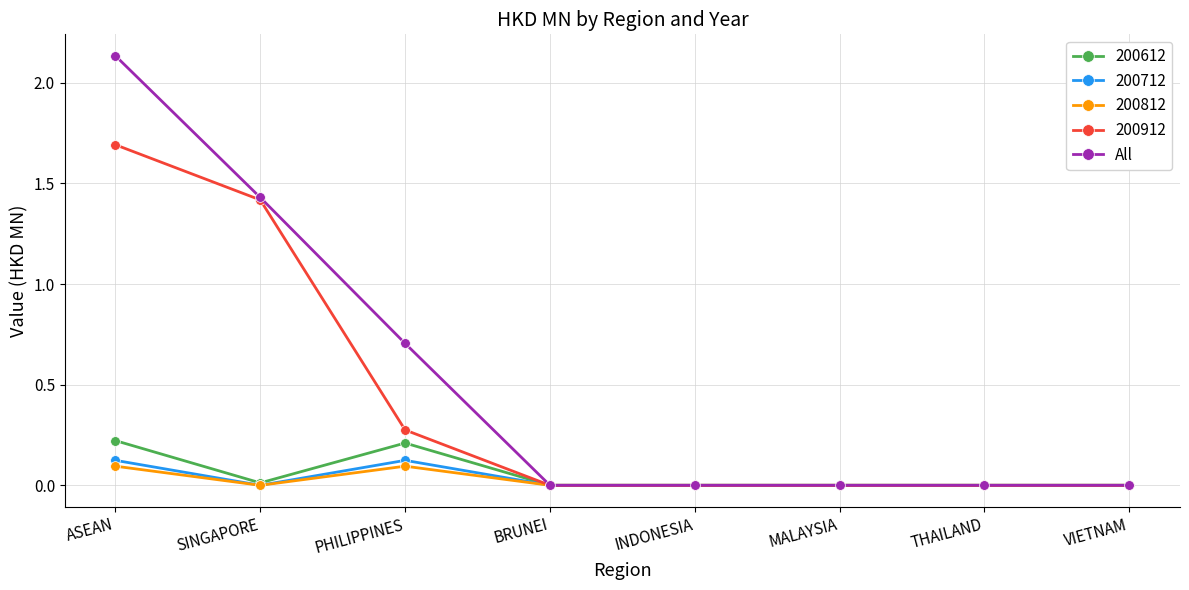

The value of 200912 at THAILAND is 1.1. True or false?

False